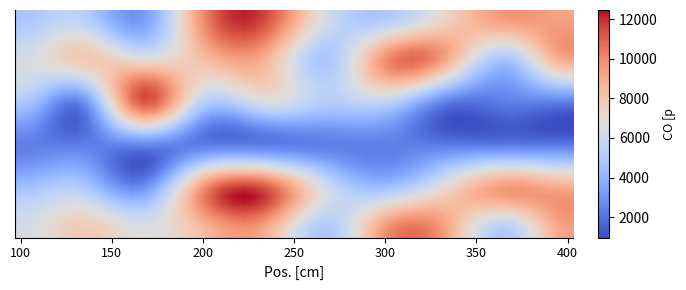

What is the greatest value displayed?

11641